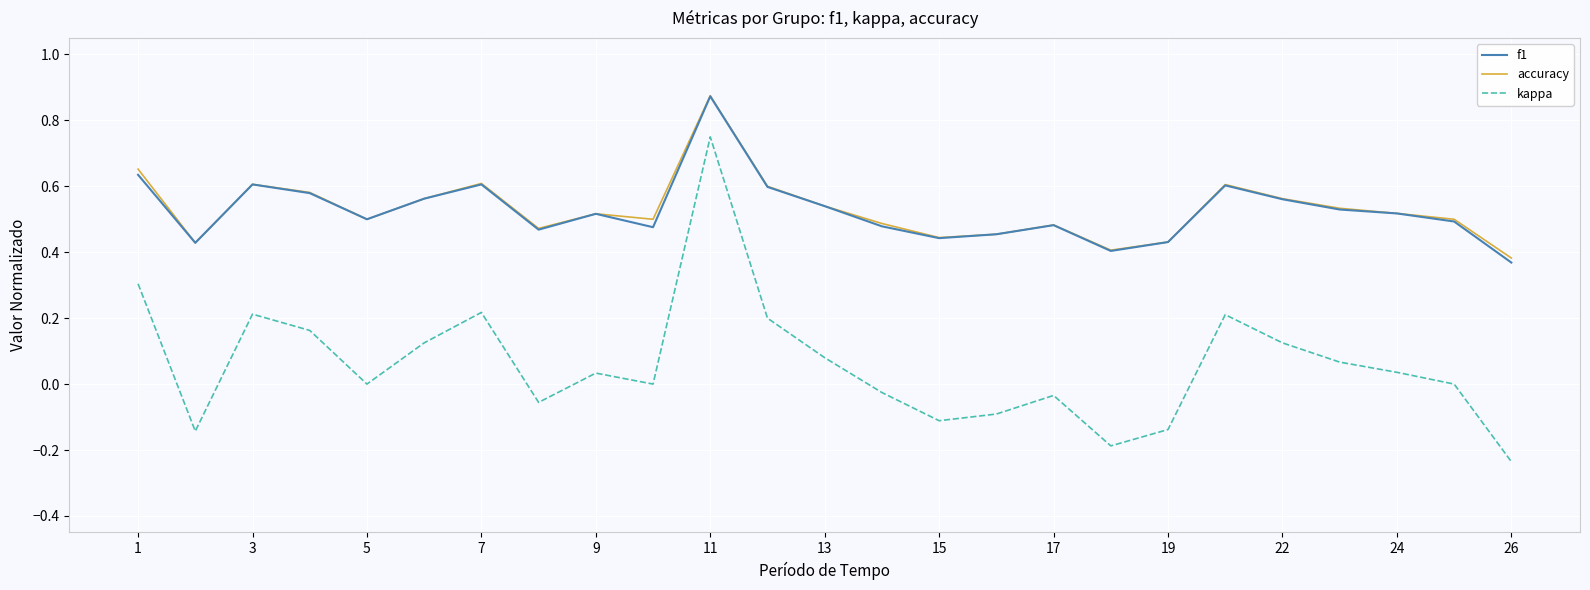

Which series has the largest range (max minus min)?

kappa